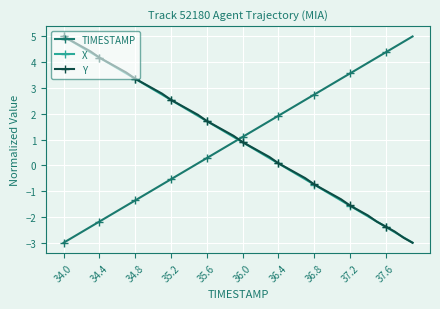

What is the lowest value of the Y series?

-3.0